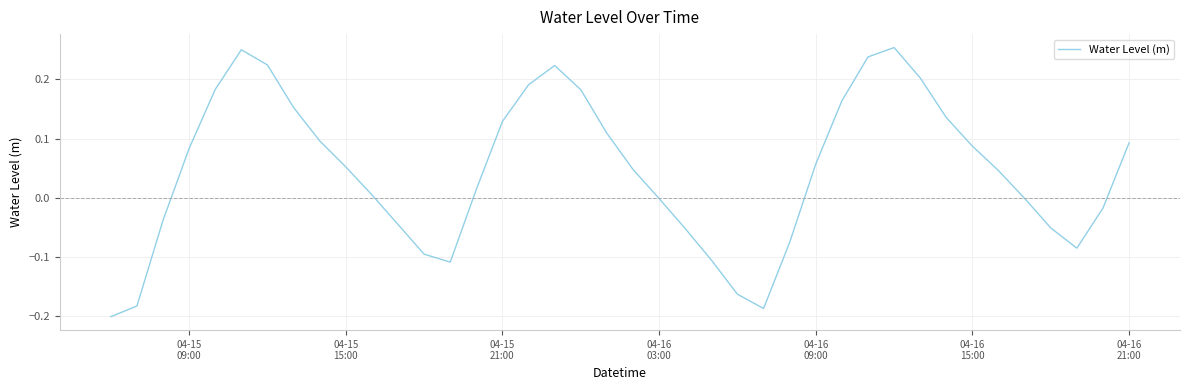

What is the difference between the maximum and minimum values?

0.5